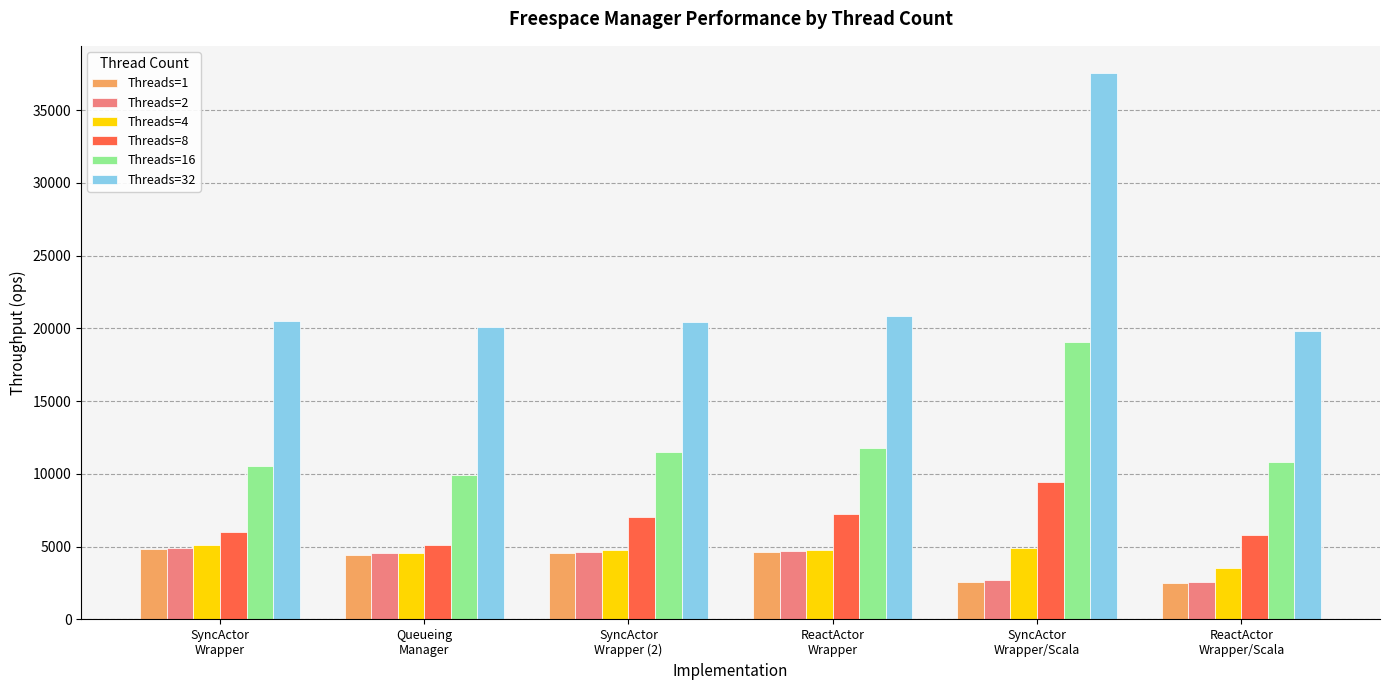

How many series are shown in this chart?

6